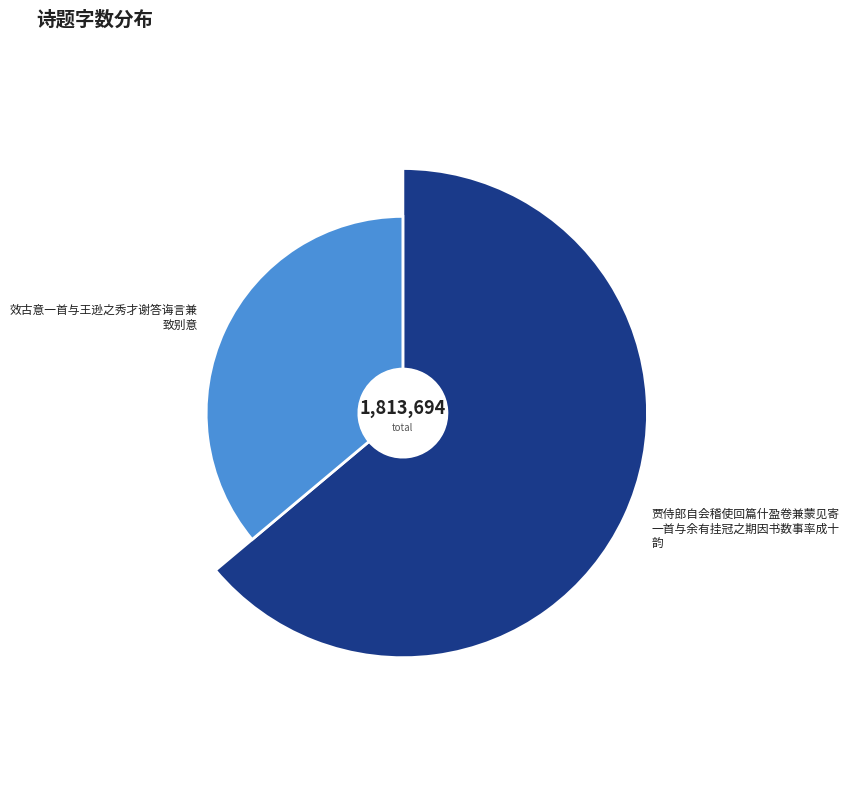

What percentage is the 效古意一首与王逊之秀才谢答诲言兼致别意 slice, to the nearest percent?

36%